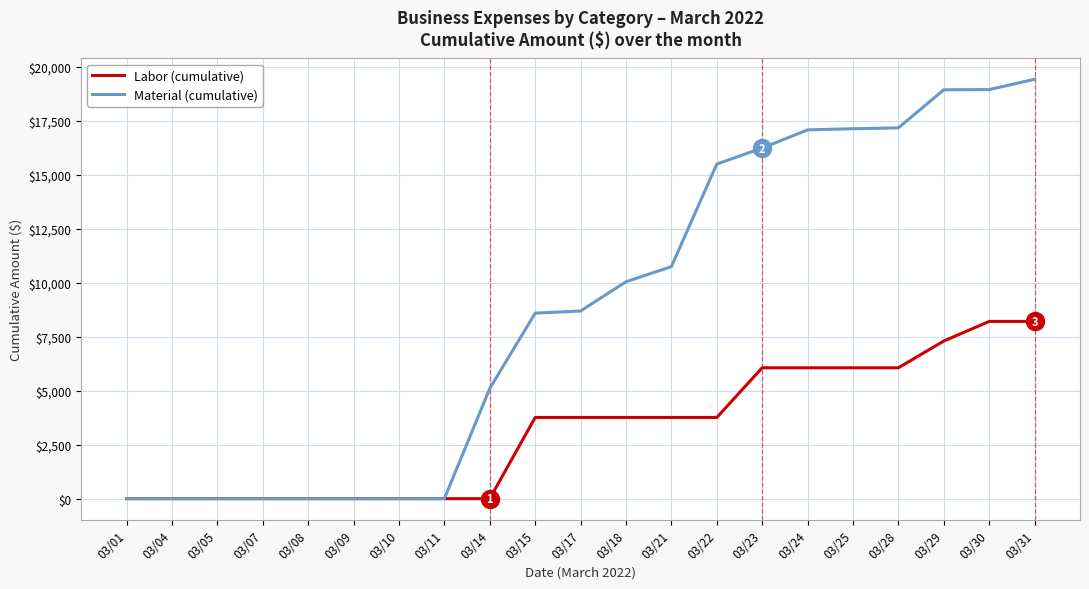

Rank the series at 03/15 from lowest to highest value.

Labor (cumulative), Material (cumulative)